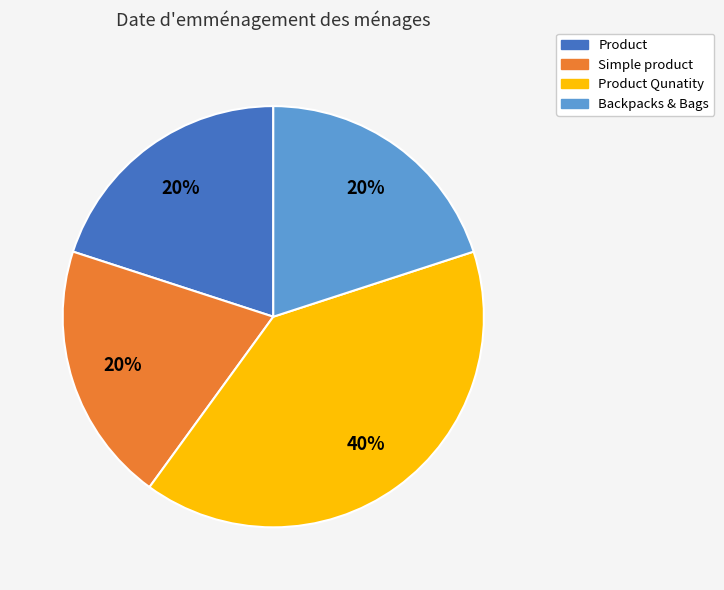

Is there a majority slice in this chart?

No